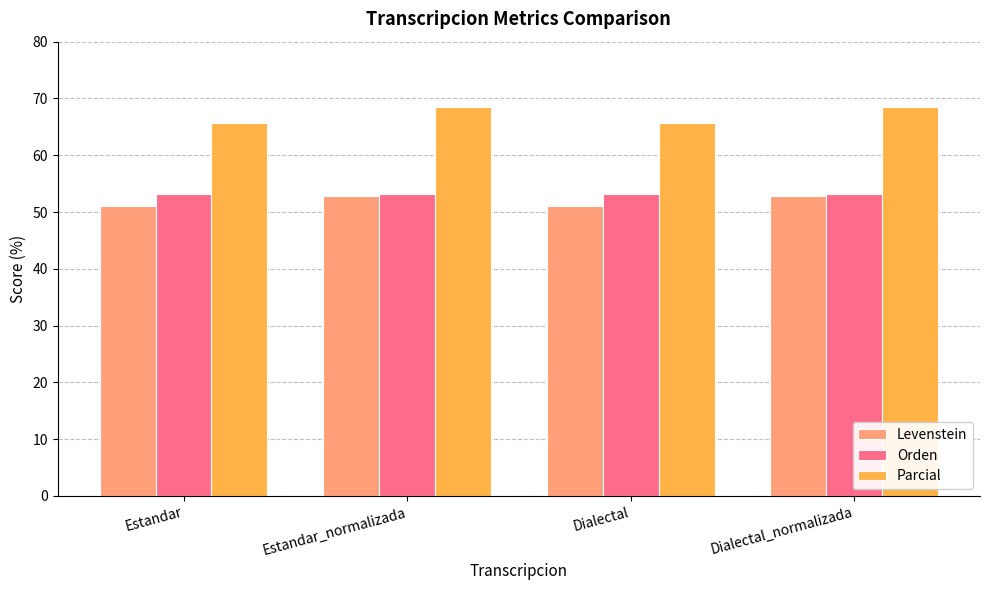

Which series changed the most between Dialectal and Dialectal_normalizada?

Parcial